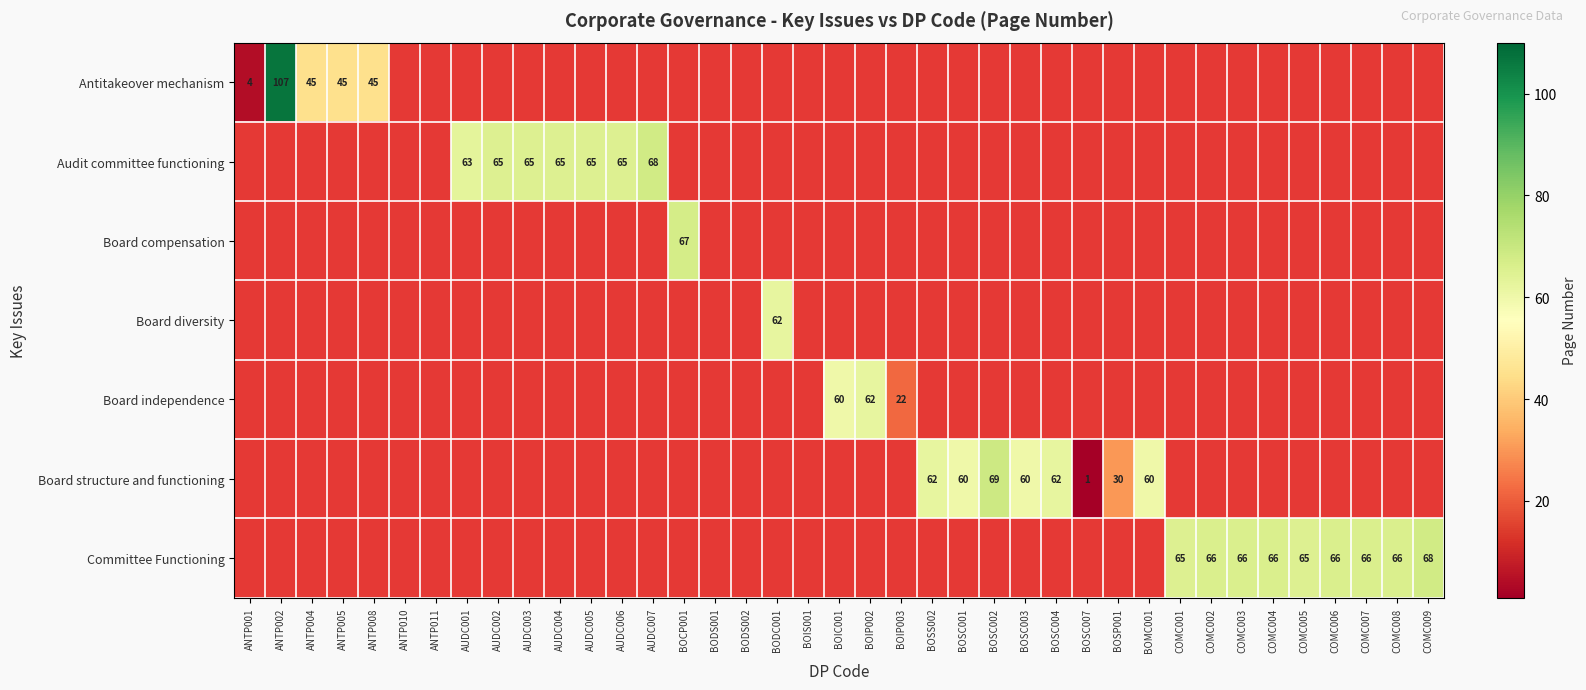

The Antitakeover mechanism series shows 15 at ANTP005. True or false?

False